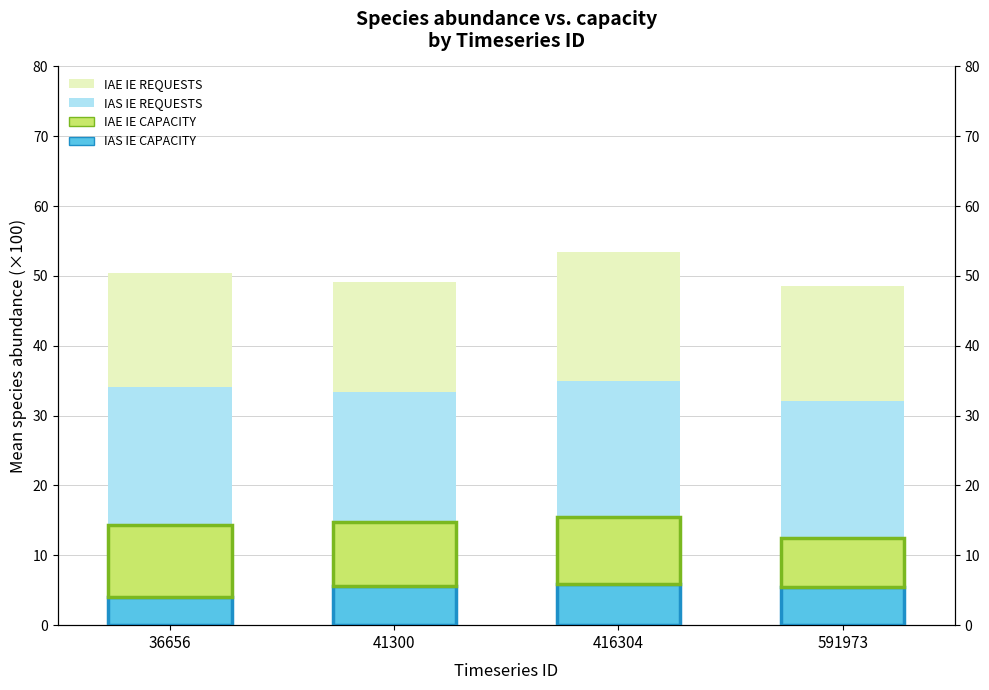

Does the chart contain stacked bars?

No